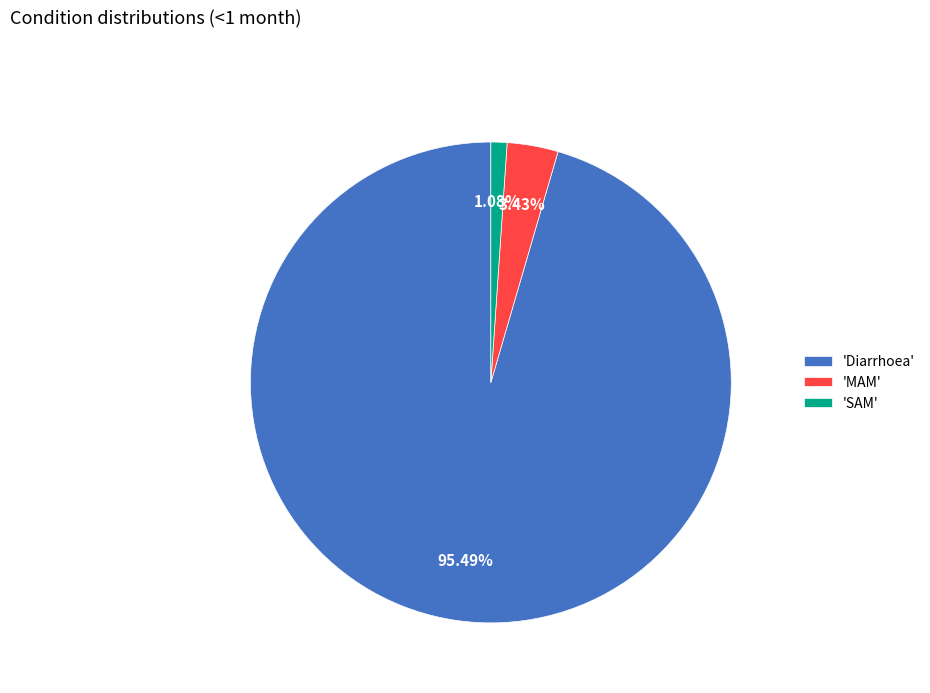

Combined, do 'SAM' and 'MAM' account for over 50%?

No